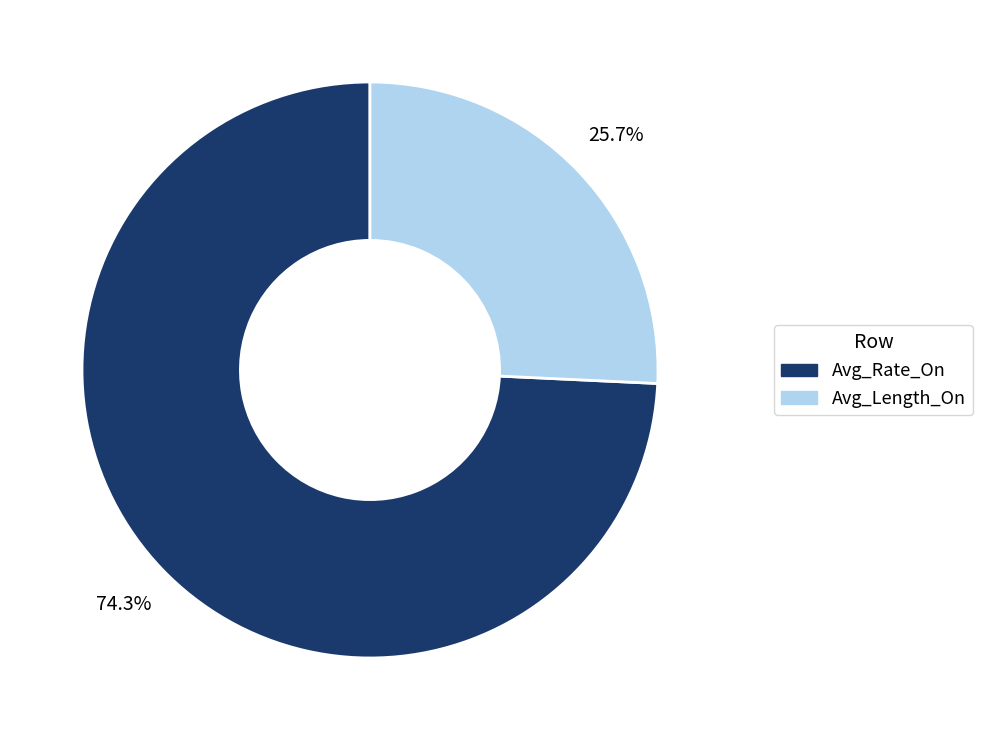

Which slice is the smallest?

Avg_Length_On